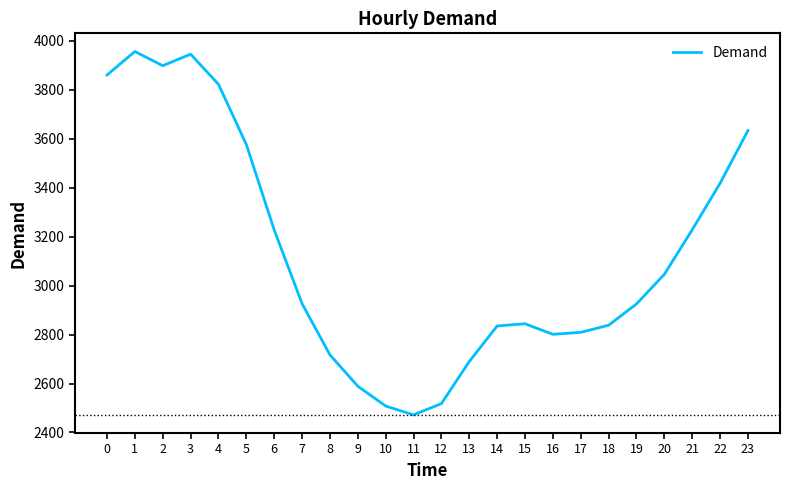

What is the greatest value displayed?

3956